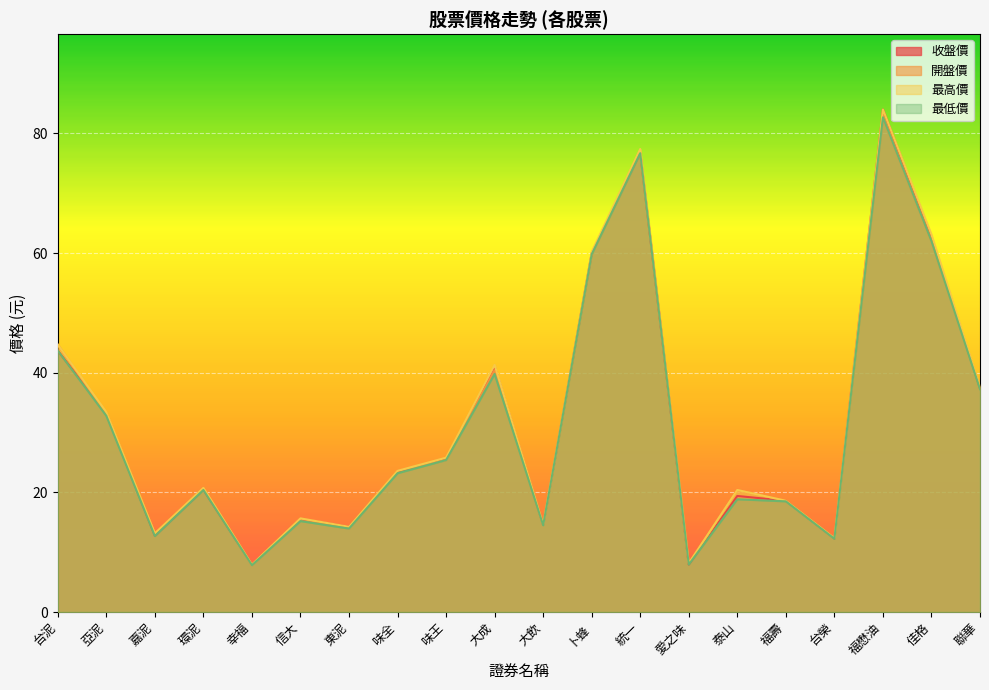

What is the difference between the second highest and minimum values in the 收盤價 series?

68.9